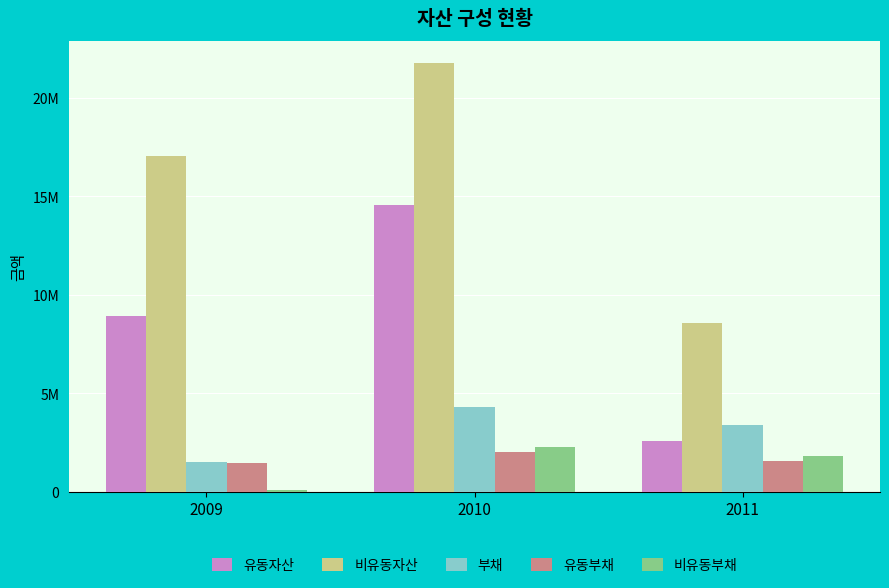

At how many categories does at least one series exceed 9749088?

2